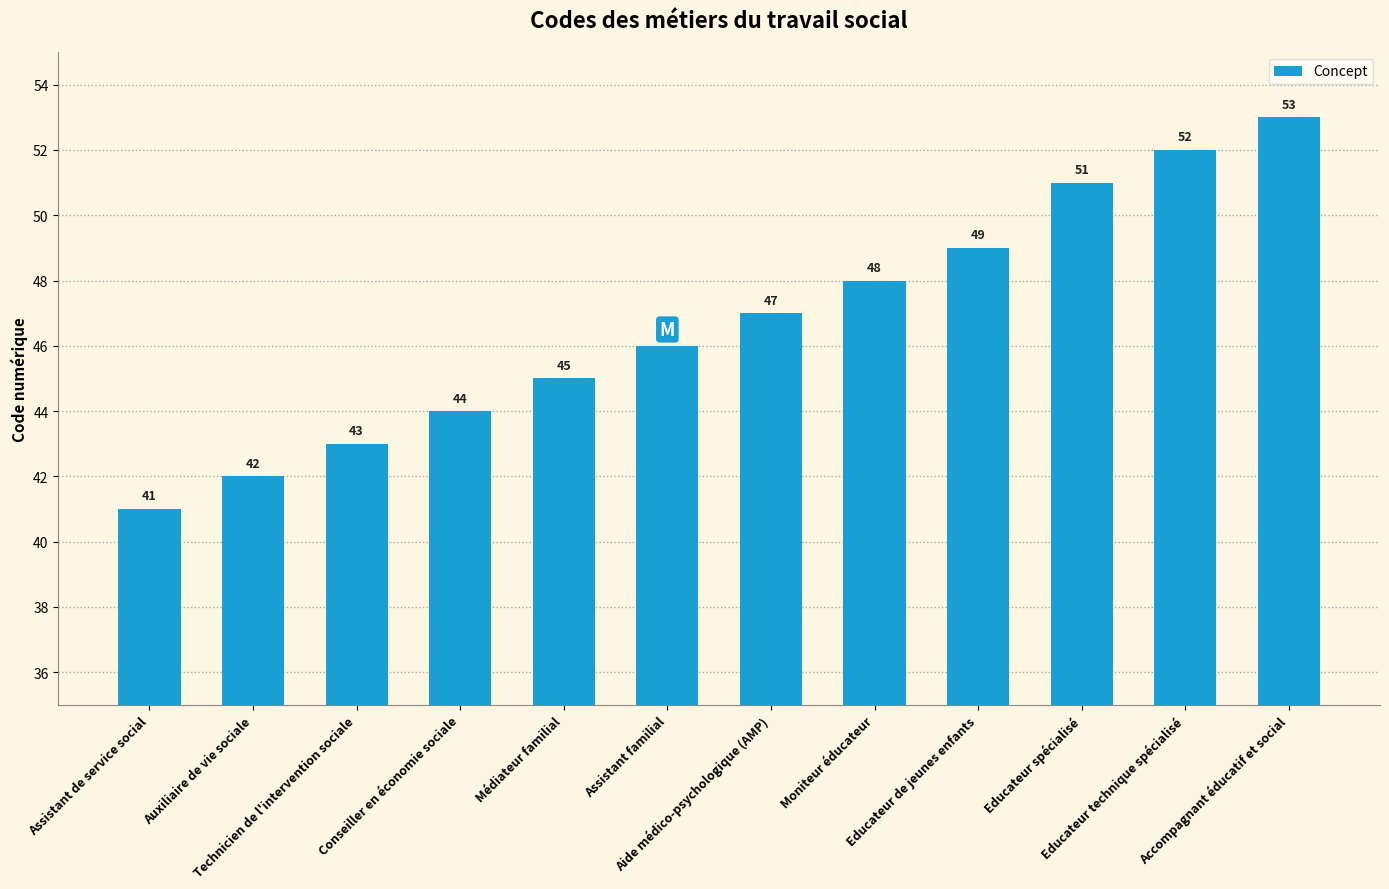

Is it true that the value at Educateur de jeunes enfants is 49?

True